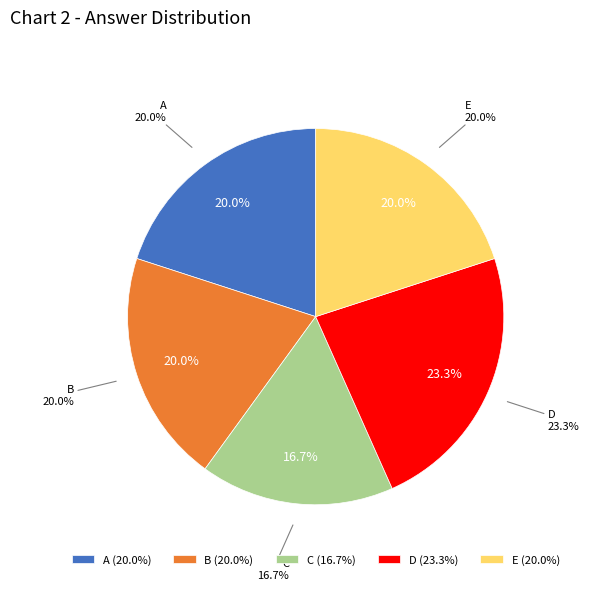

To the nearest percent, what is the combined percentage of C and A?

37%